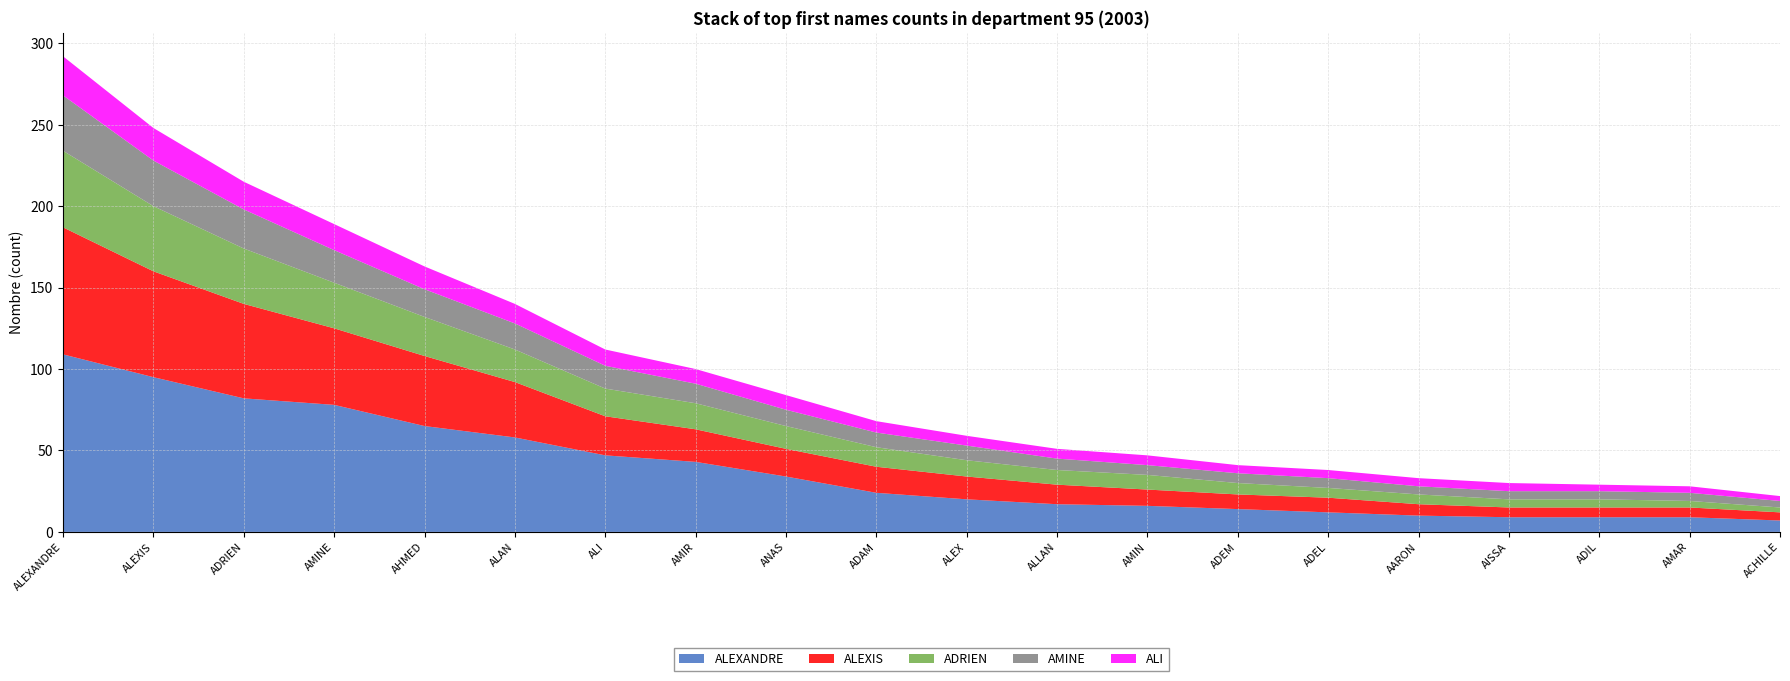

Reading right to left, extract all data points from this chart.

ALEXANDRE: 7	9	9	9	10	12	14	16	17	20	24	34	43	47	58	65	78	82	95	109
ALEXIS: 5	6	6	6	7	9	9	10	12	14	16	17	20	24	34	43	47	58	65	78
AMINE: 4	5	5	5	5	6	6	6	7	9	9	10	12	14	16	17	20	24	28	34
ALI: 3	4	4	5	5	5	5	6	6	6	7	9	9	10	12	14	16	17	20	24
ADRIEN: 3	4	5	5	6	6	7	9	9	10	12	14	16	17	20	24	28	34	40	47